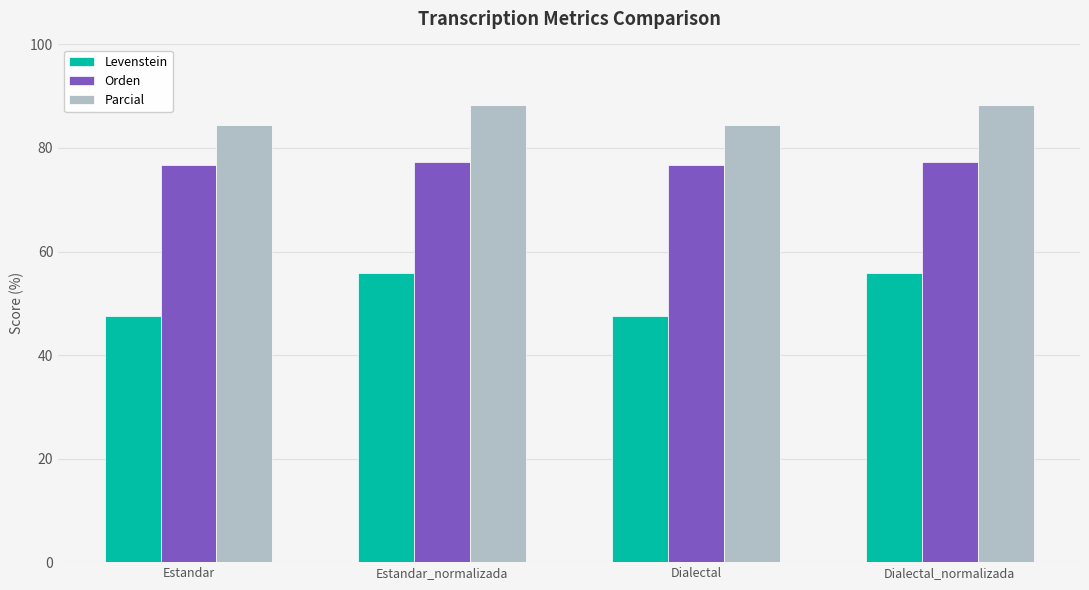

What is the value of the Levenstein bar at the 1st from the left?

47.5